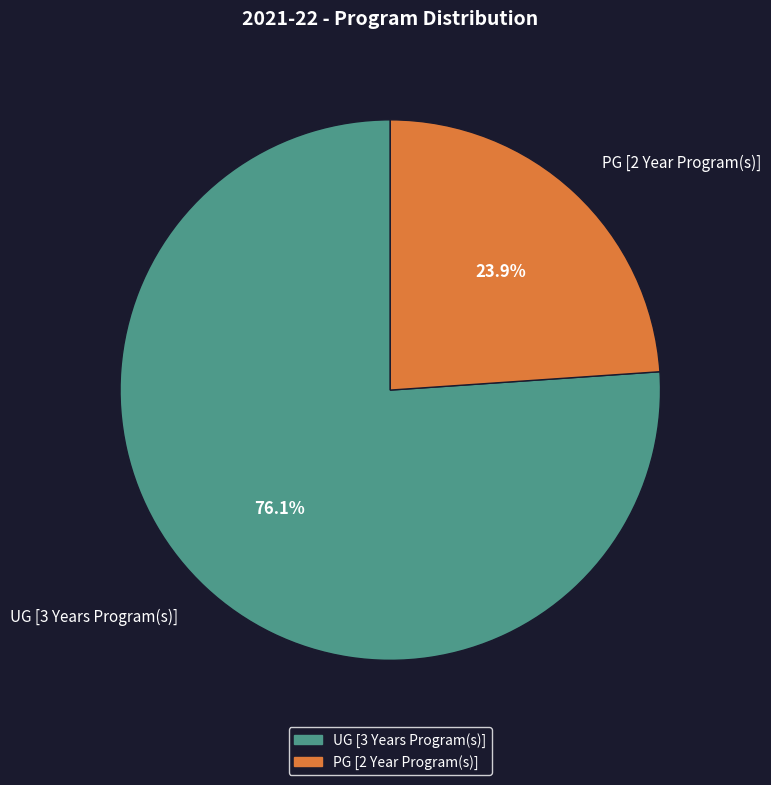

True or false: UG [3 Years Program(s)] accounts for 76% of the total.

True